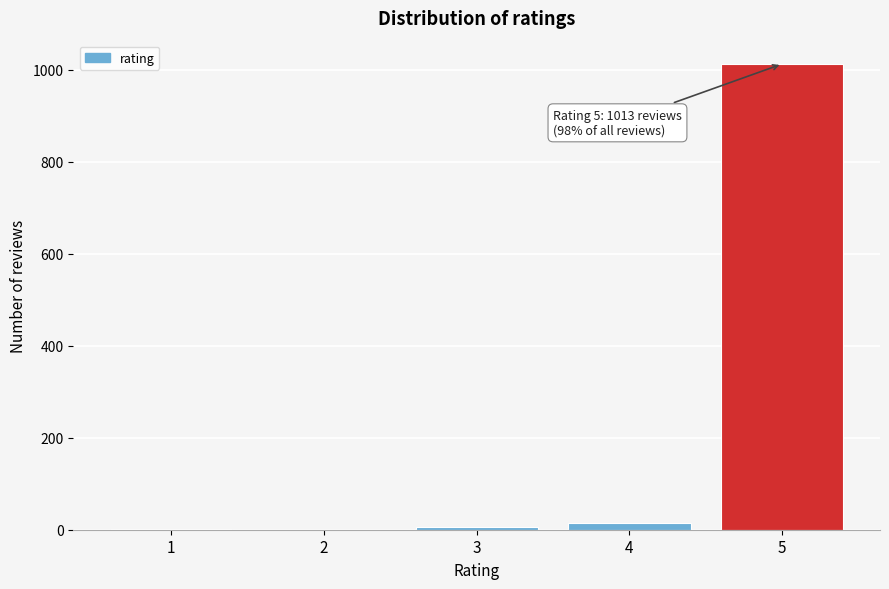

What is the change in value from 2 to 5?

+1013